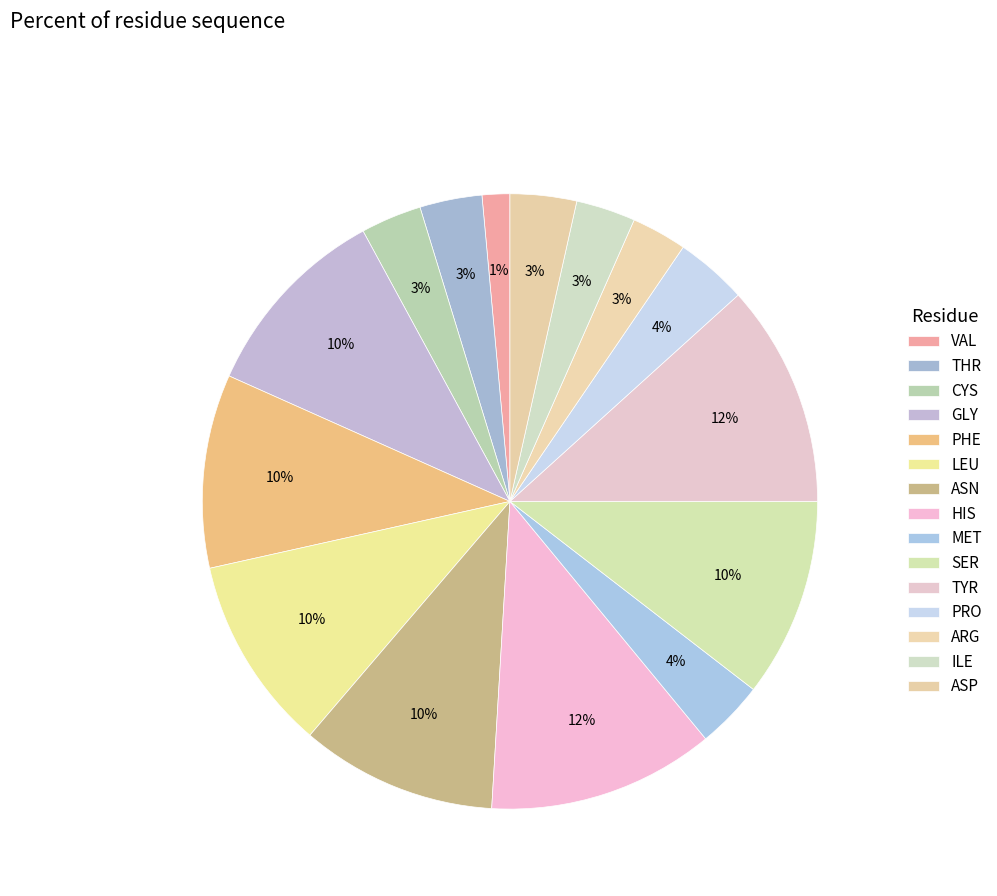

Count the number of slices in the pie.

15